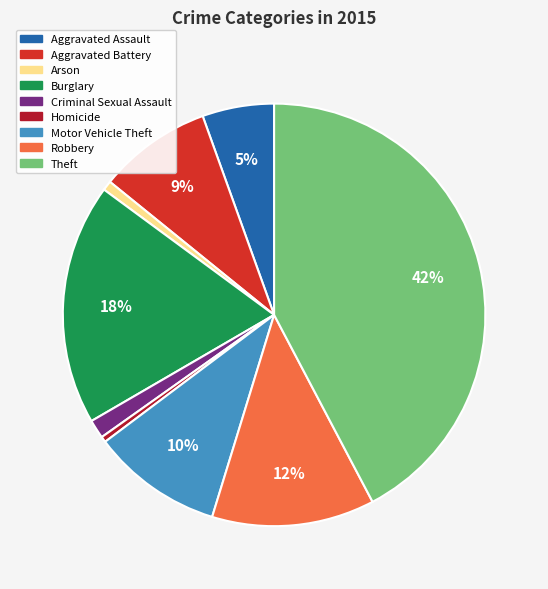

Do Homicide and Theft together represent more than half of the pie?

No